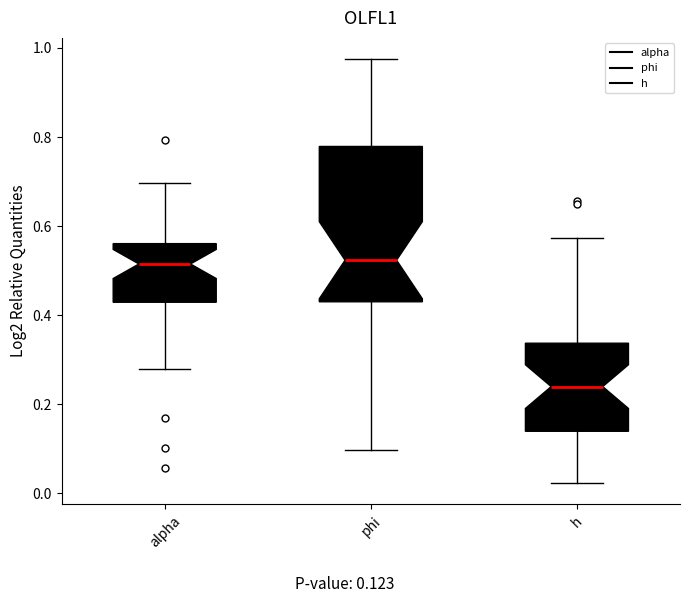

Reading left to right, read every box against the y-axis: the position of its median line, the range the box covers, and the ends of its whiskers. The values are not printed on the chart, so give them approximately, as read against the axis.

alpha: median 0.52, box 0.42 to 0.56, whiskers 0.28 to 0.70
phi: median 0.52, box 0.44 to 0.78, whiskers 0.10 to 0.98
h: median 0.24, box 0.14 to 0.34, whiskers 0.02 to 0.58